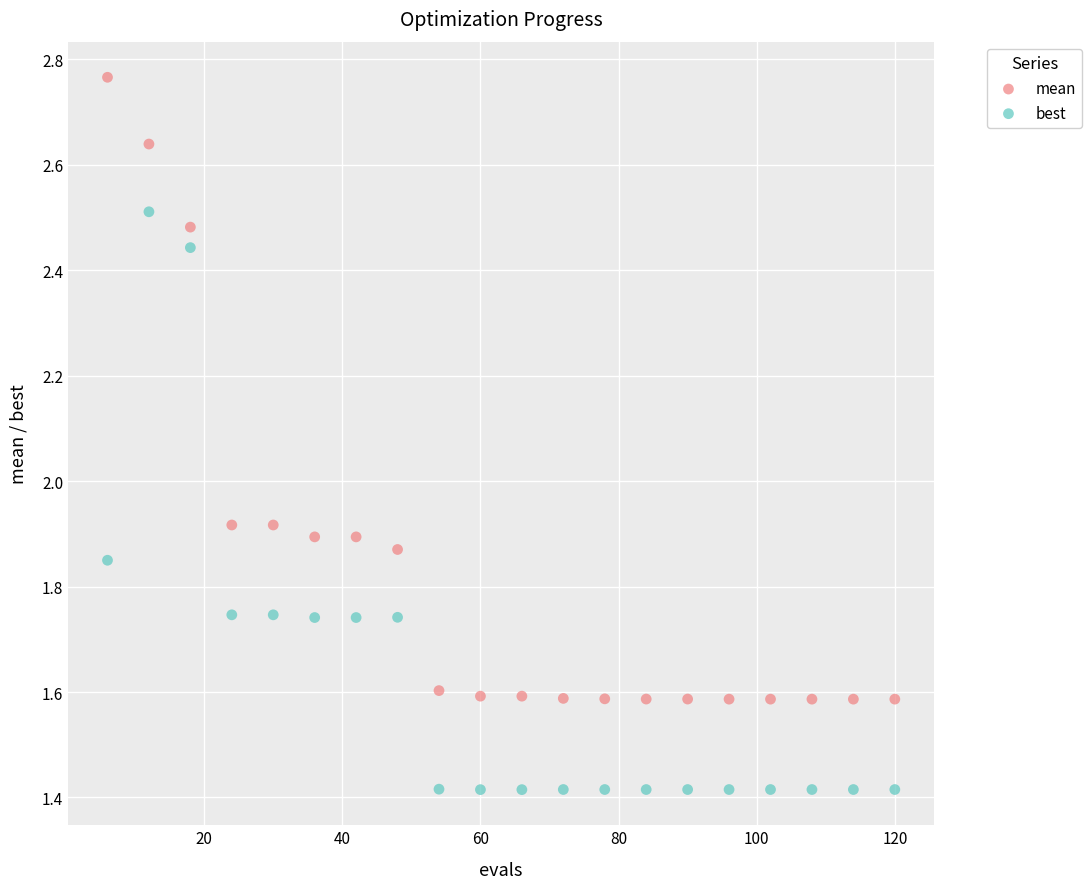

Which series contains the highest Y value?

mean